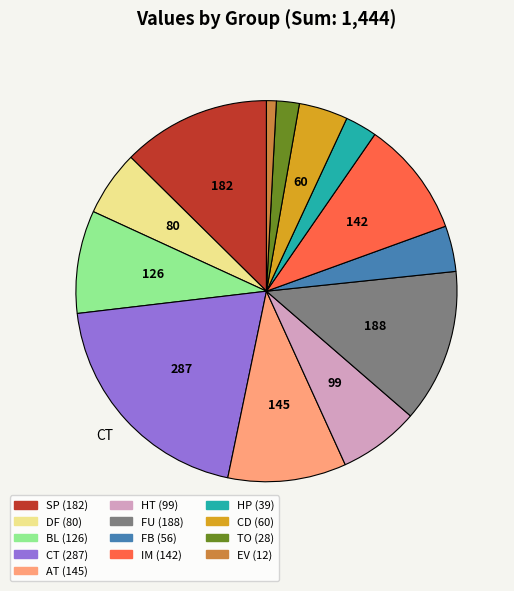

Is there a majority slice in this chart?

No